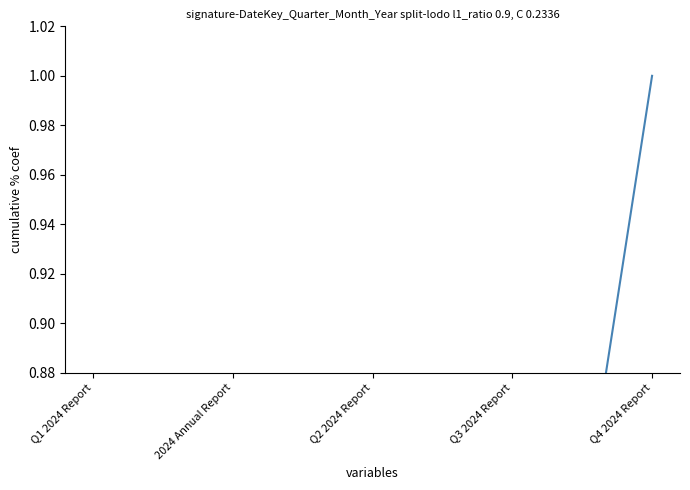

What is the value of the 5th point from the left?

1.0